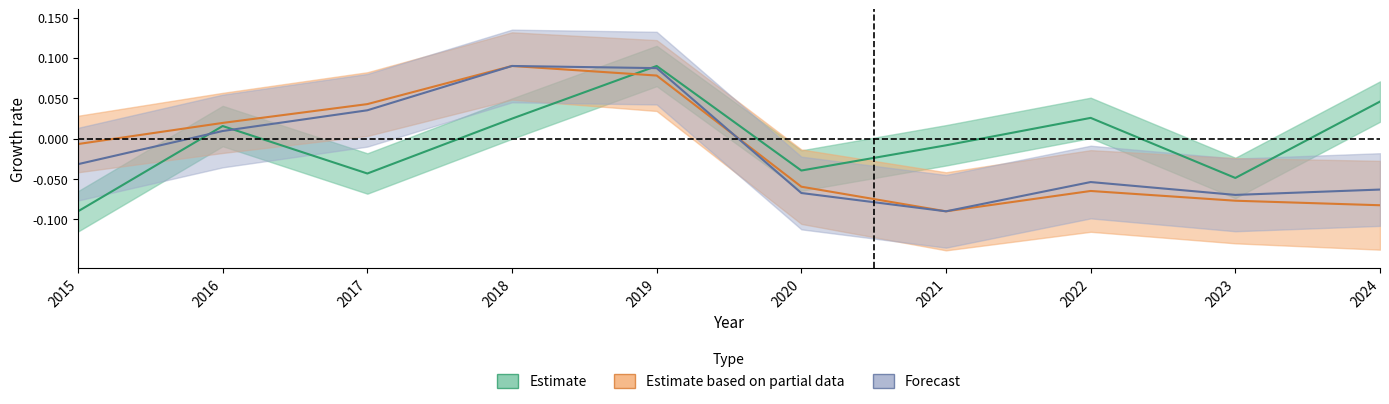

The Robbery series shows 0.0 at 2018. True or false?

True